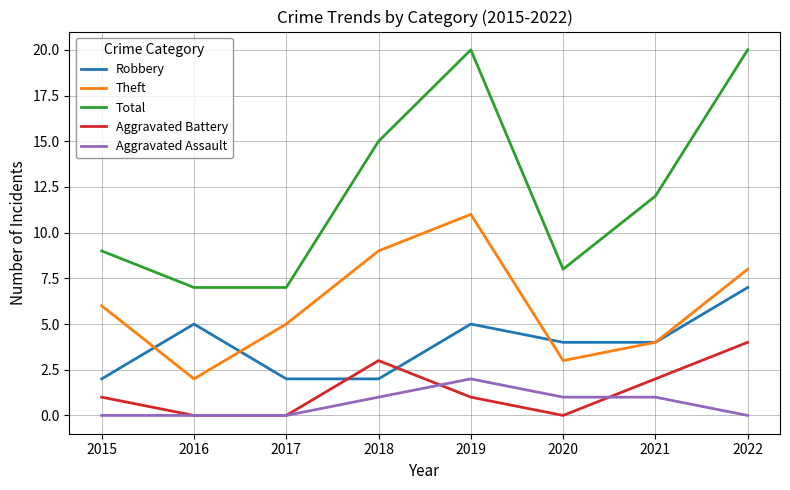

What are all the series names shown in the legend?

Robbery, Theft, Total, Aggravated Battery, Aggravated Assault